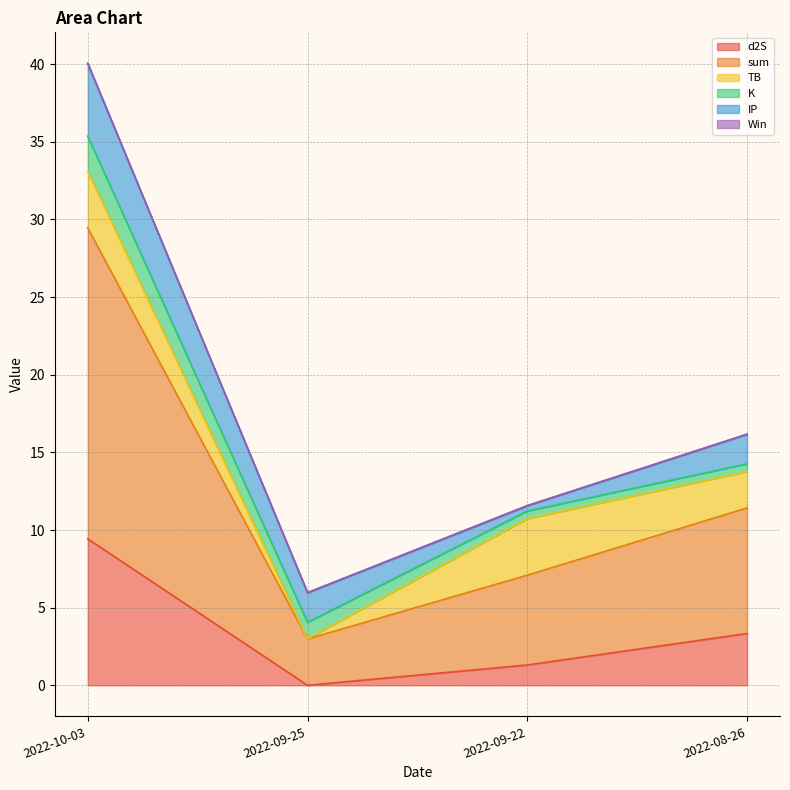

Read the IP value at 2022-08-26.

1.9